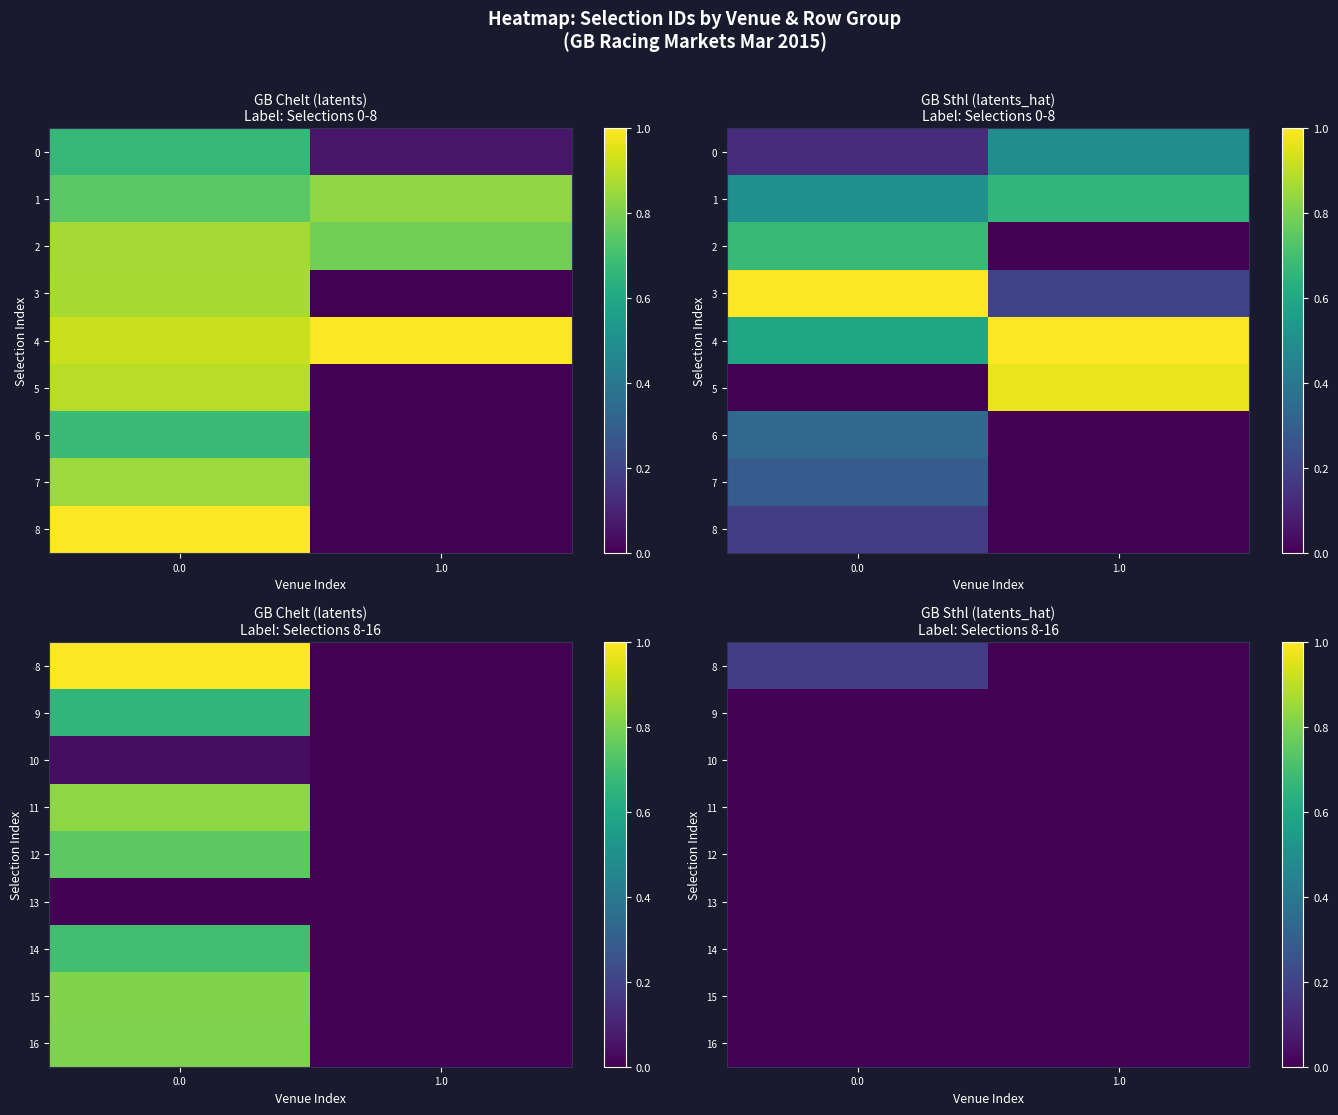

What is the difference between the 12 values at 0.0 and 1.0?

0.4